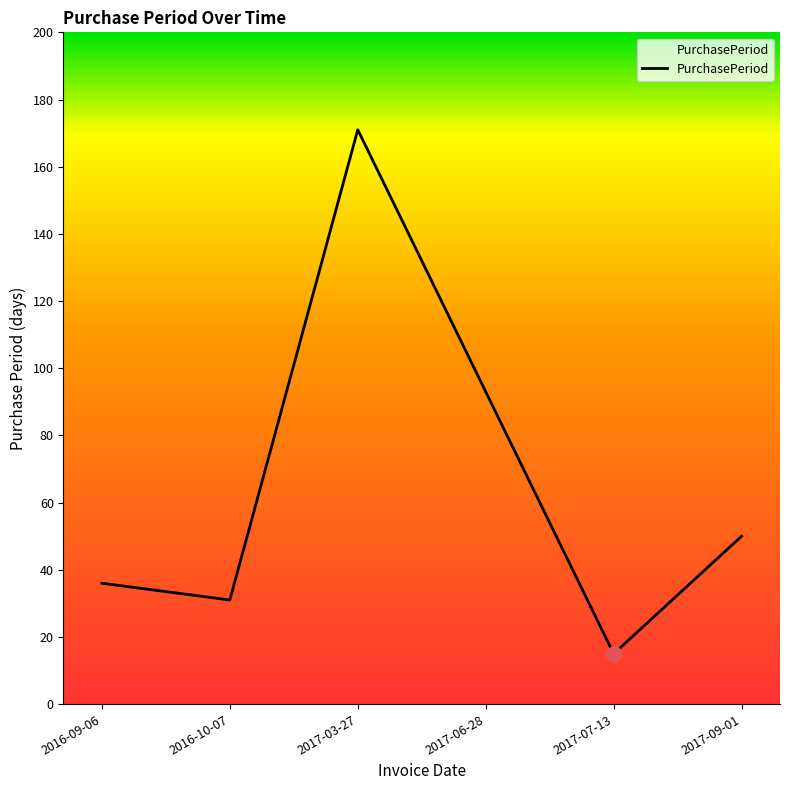

Which has a higher value, 2016-09-06 or 2017-03-27?

2017-03-27